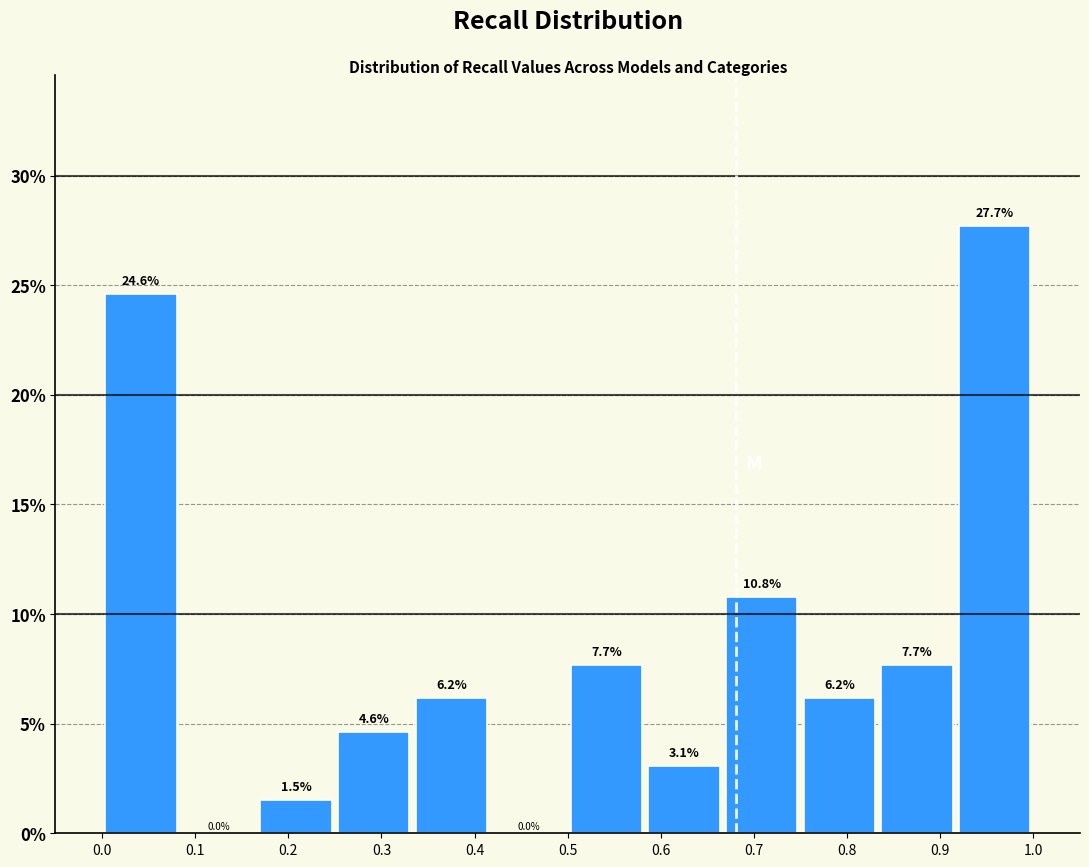

Reading left to right, transcribe this chart: for each bar, give the range it covers on the x-axis and its height. The bar edges are not printed on the chart, so give them approximately, as read against the axis.

0.00 to 0.08: 24.6
0.08 to 0.17: 0.0
0.17 to 0.25: 1.5
0.25 to 0.33: 4.6
0.33 to 0.42: 6.2
0.42 to 0.50: 0.0
0.50 to 0.58: 7.7
0.58 to 0.67: 3.1
0.67 to 0.75: 10.8
0.75 to 0.83: 6.2
0.83 to 0.92: 7.7
0.92 to 1.00: 27.7